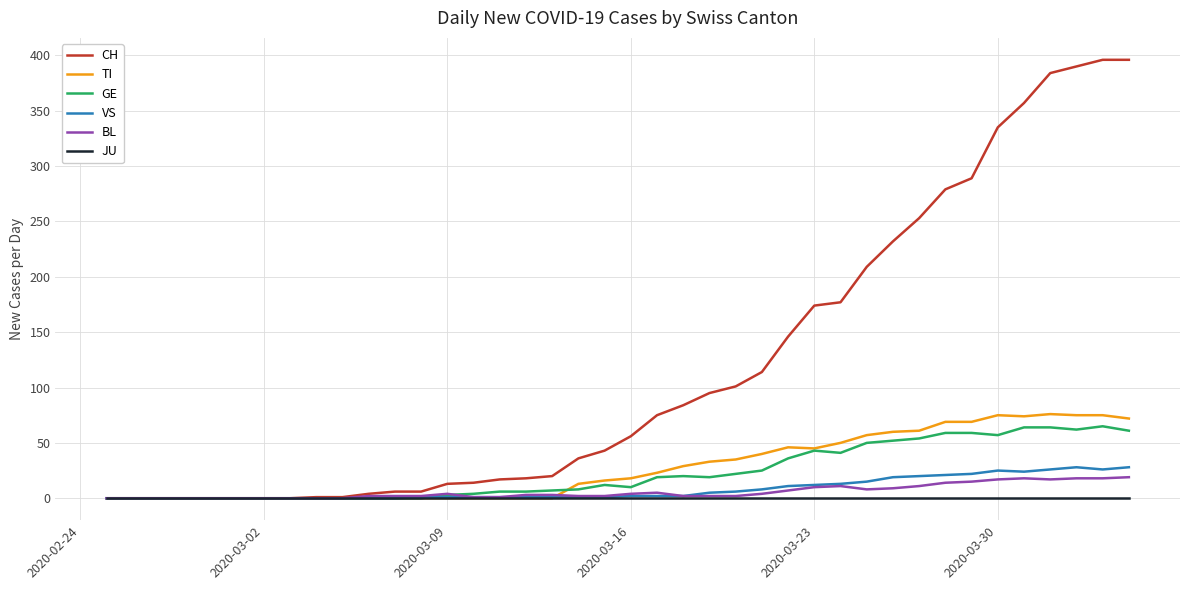

What is the maximum value for VS?

28